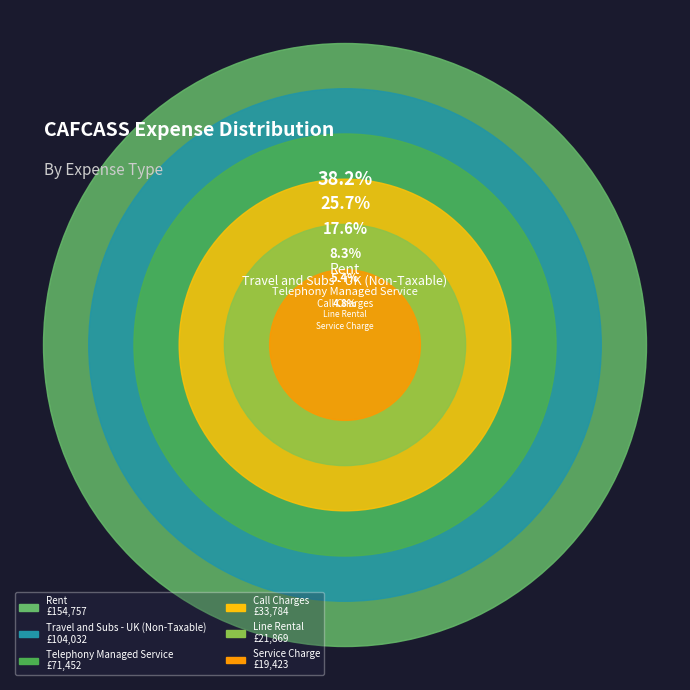

Combined, what portion of the pie is Line Rental and Travel and Subs - UK (Non-Taxable)?

31.1%